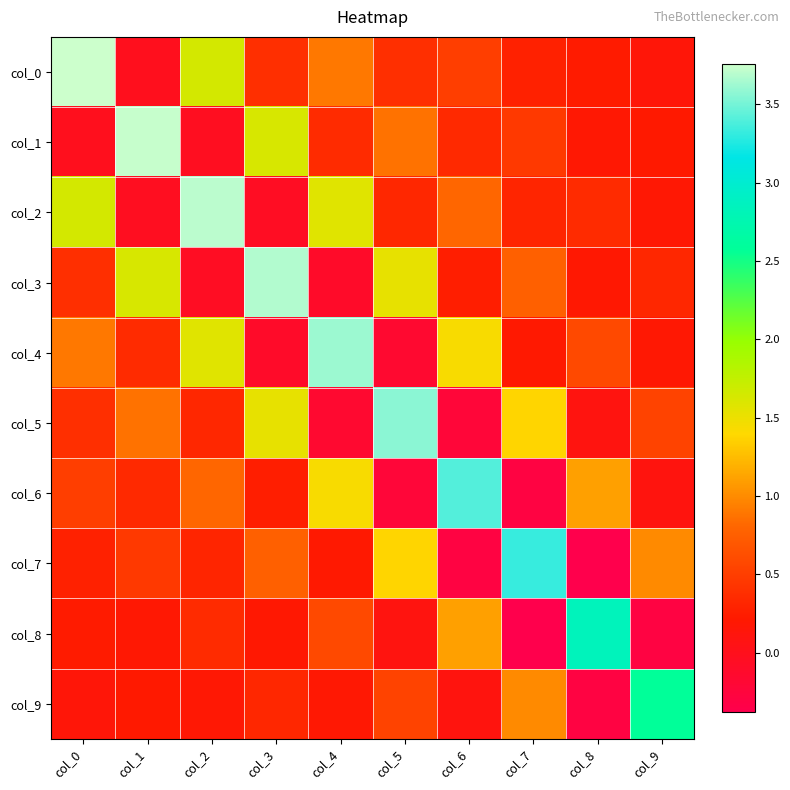

What is the difference between the highest and lowest values at col_3?

3.8